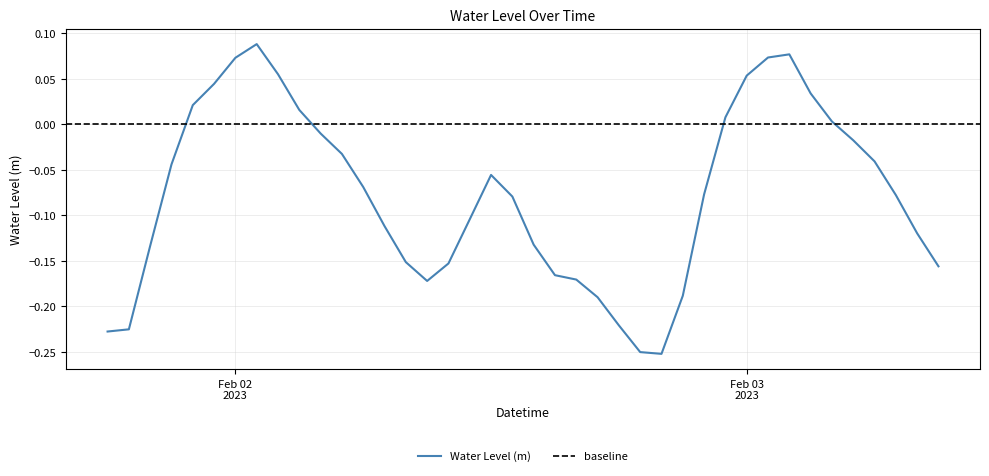

Where does the data first go above 0?

2023-02-01 22:00:00